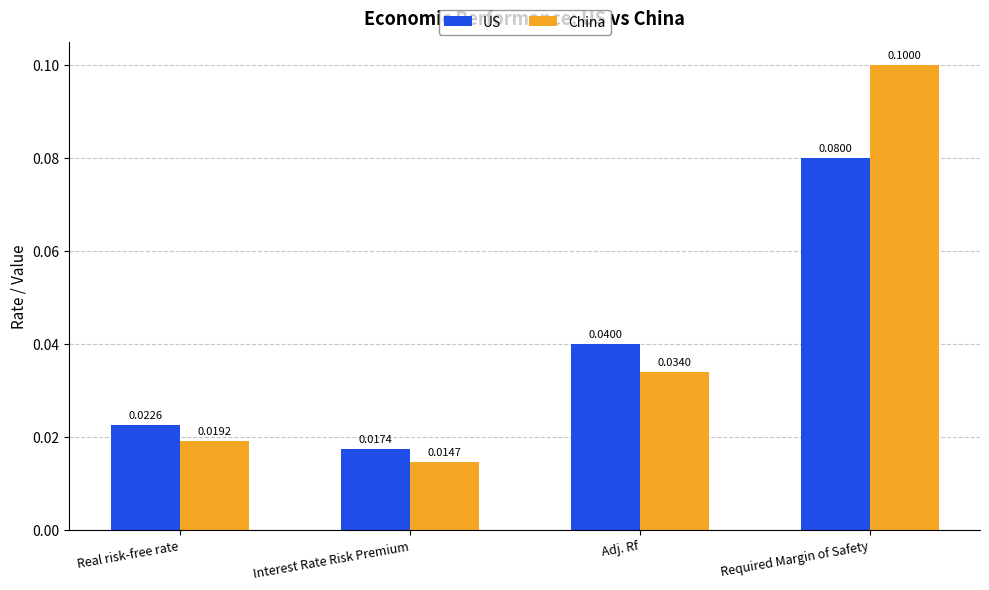

Rank the series by their maximum value, from lowest to highest.

US, China